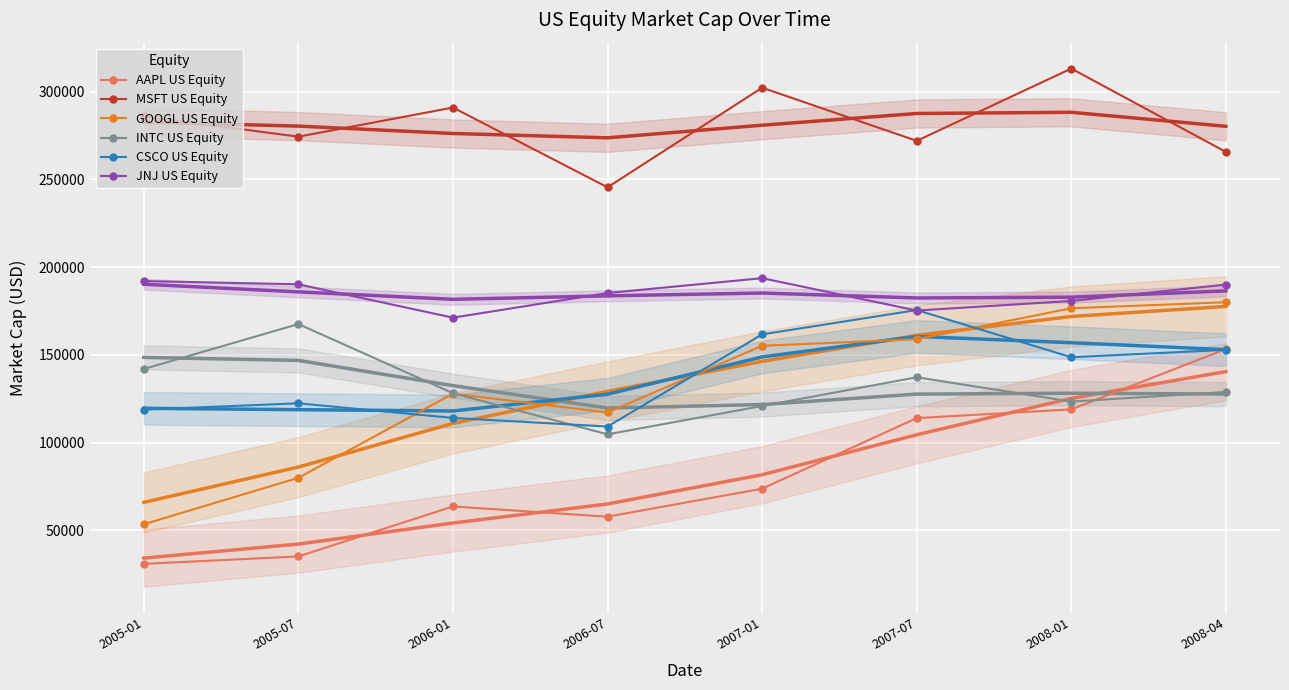

List the labels in order of GOOGL US Equity value, largest first.

2008-04, 2008-01, 2007-07, 2007-01, 2006-01, 2006-07, 2005-07, 2005-01